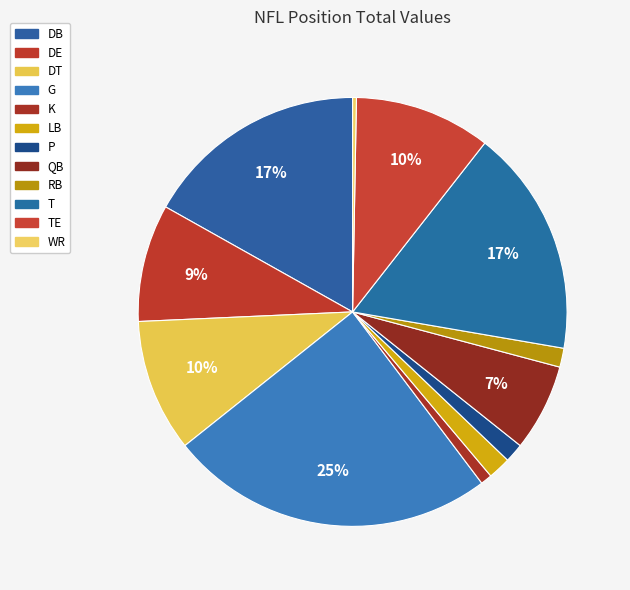

What is the smallest slice in the pie chart?

WR